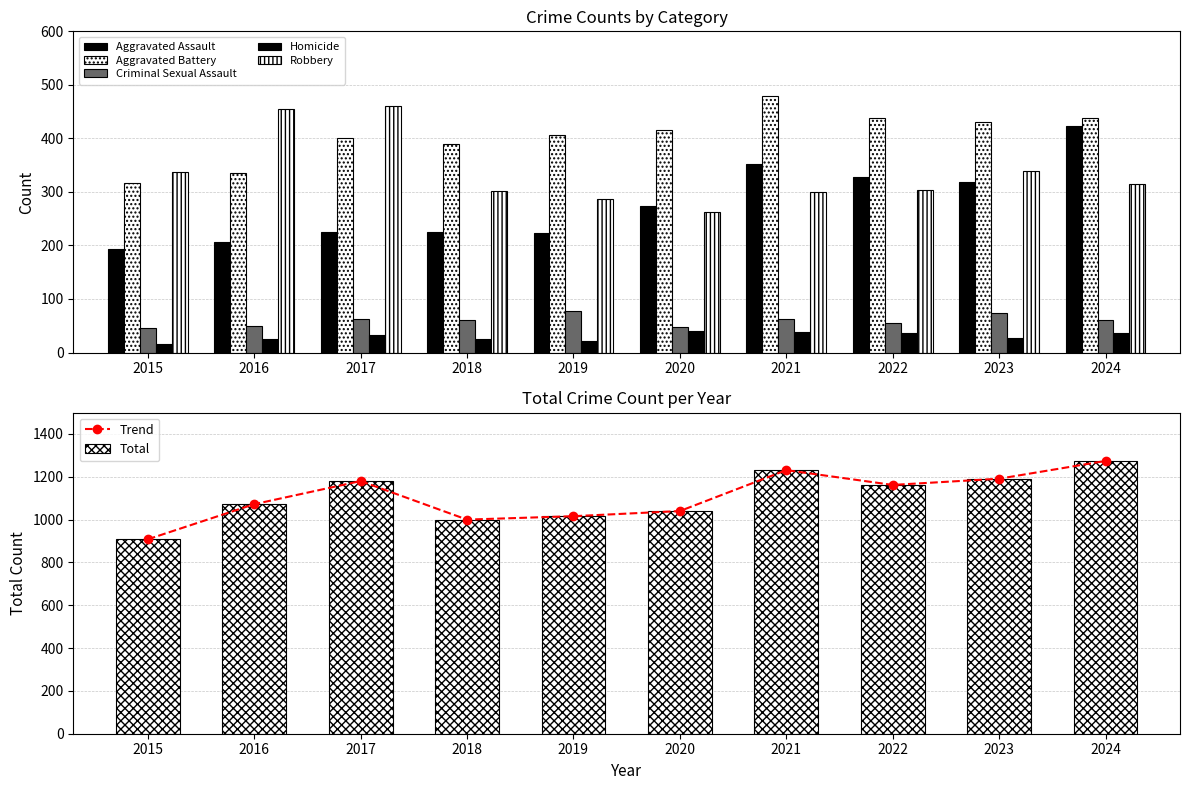

What is the sum of the Criminal Sexual Assault values at 2024 and 2021?

122